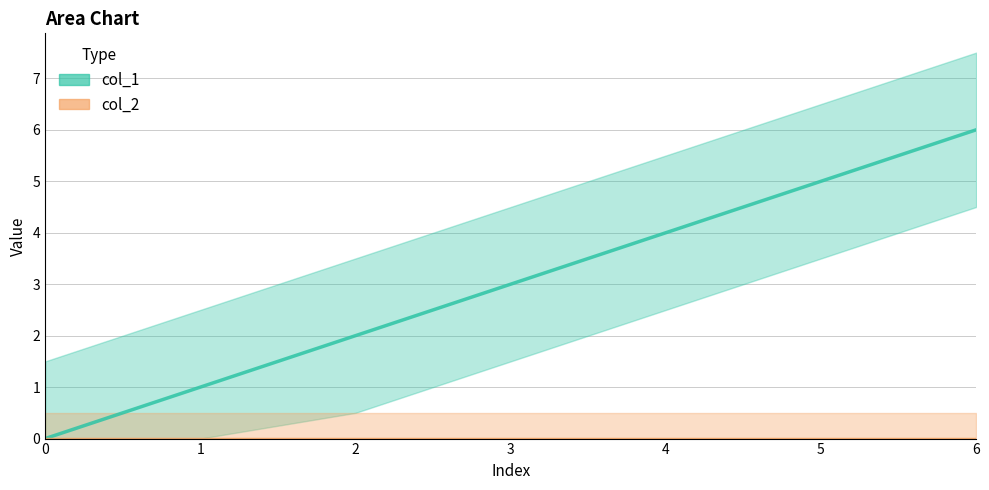

True or false: col_1 line has more than 0 points higher than both neighbors.

False